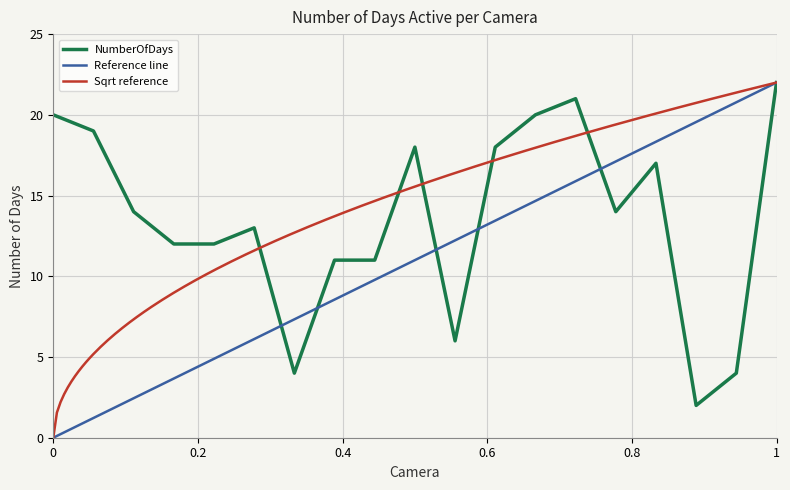

The value of NumberOfDays at 0 is 20. True or false?

True